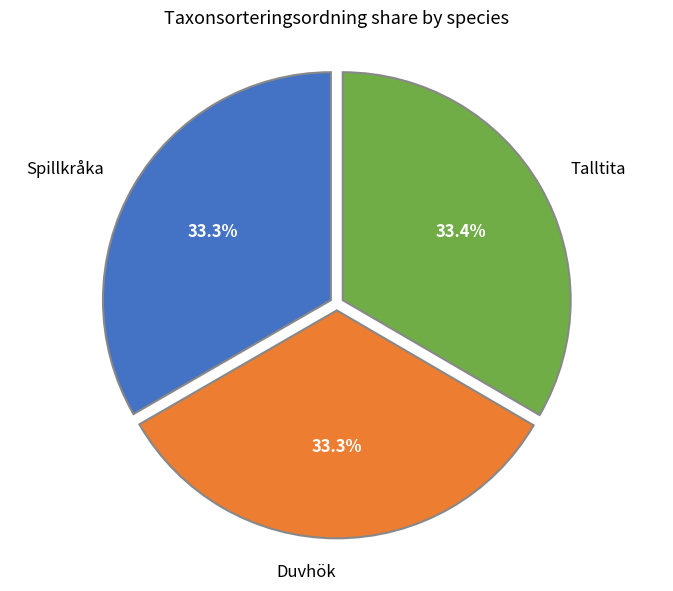

To the nearest percent, what percentage of the pie is Talltita?

33%